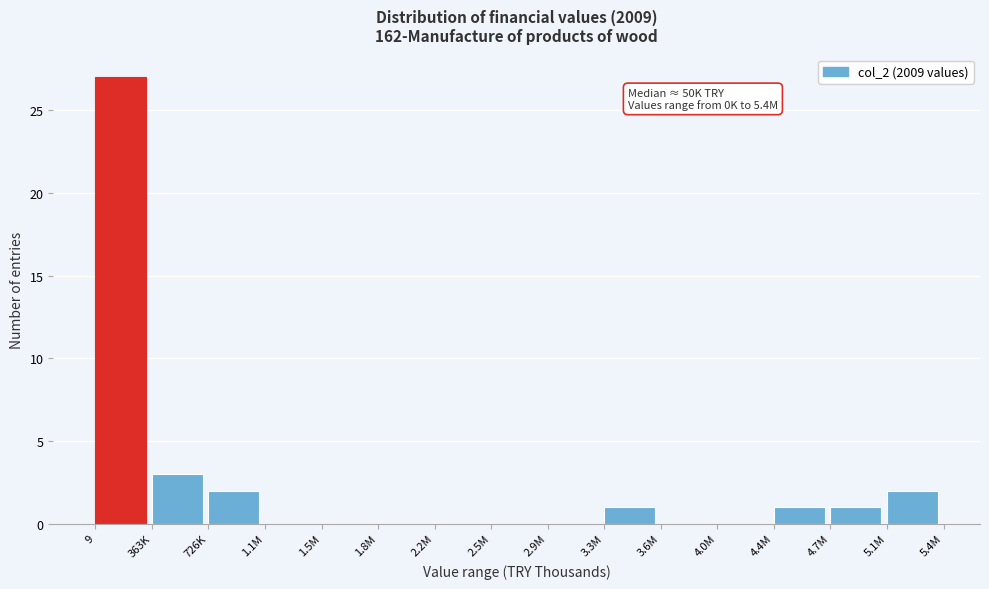

Reading left to right, what are all the values shown in this chart?

9=27	363K=3	726K=2	1.1M=0	1.5M=0	1.8M=0	2.2M=0	2.5M=0	2.9M=0	3.3M=1	3.6M=0	4.0M=0	4.4M=1	4.7M=1	5.1M=2